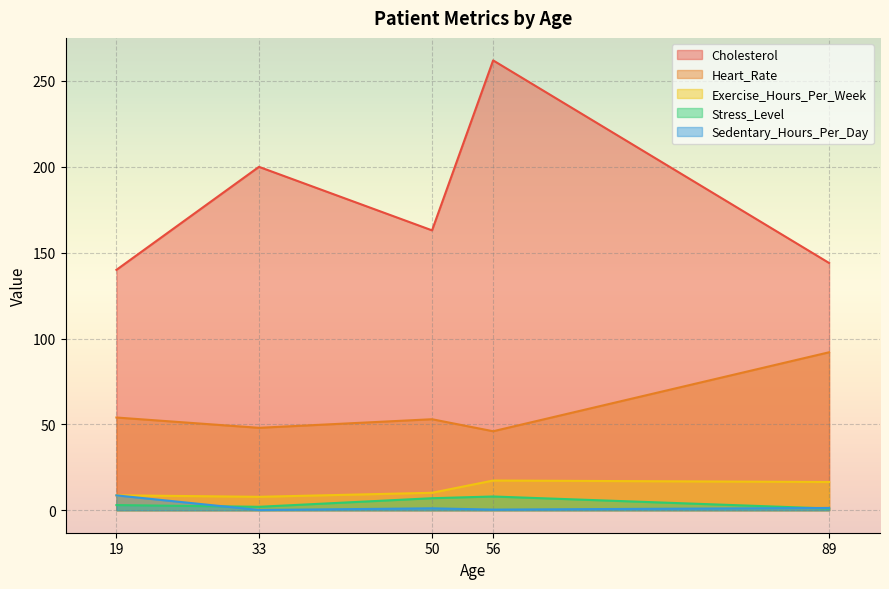

List the labels in order of Sedentary_Hours_Per_Day value, largest first.

19, 89, 50, 56, 33